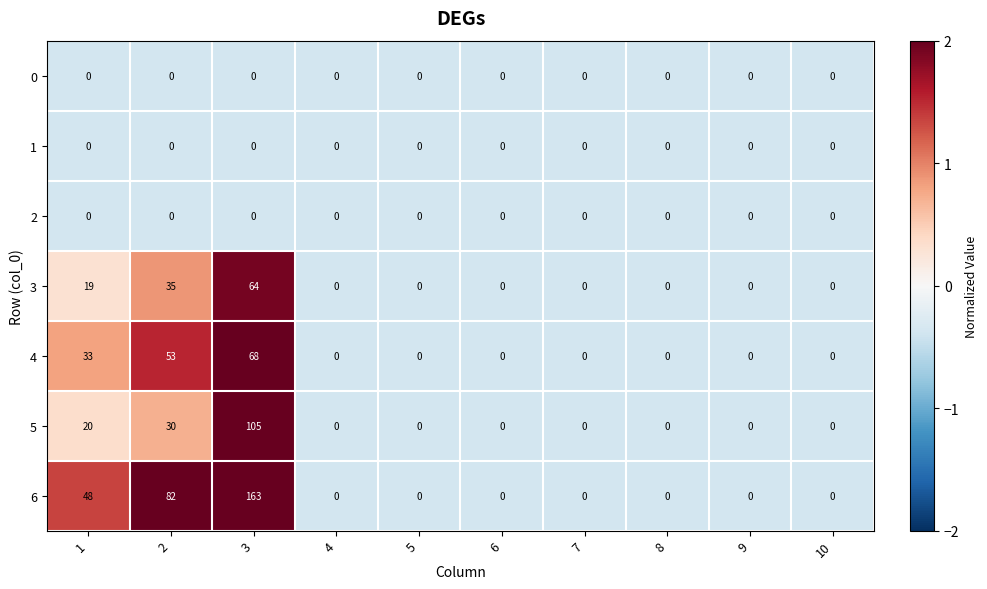

Is it true that 3 equals 43 at 7?

False